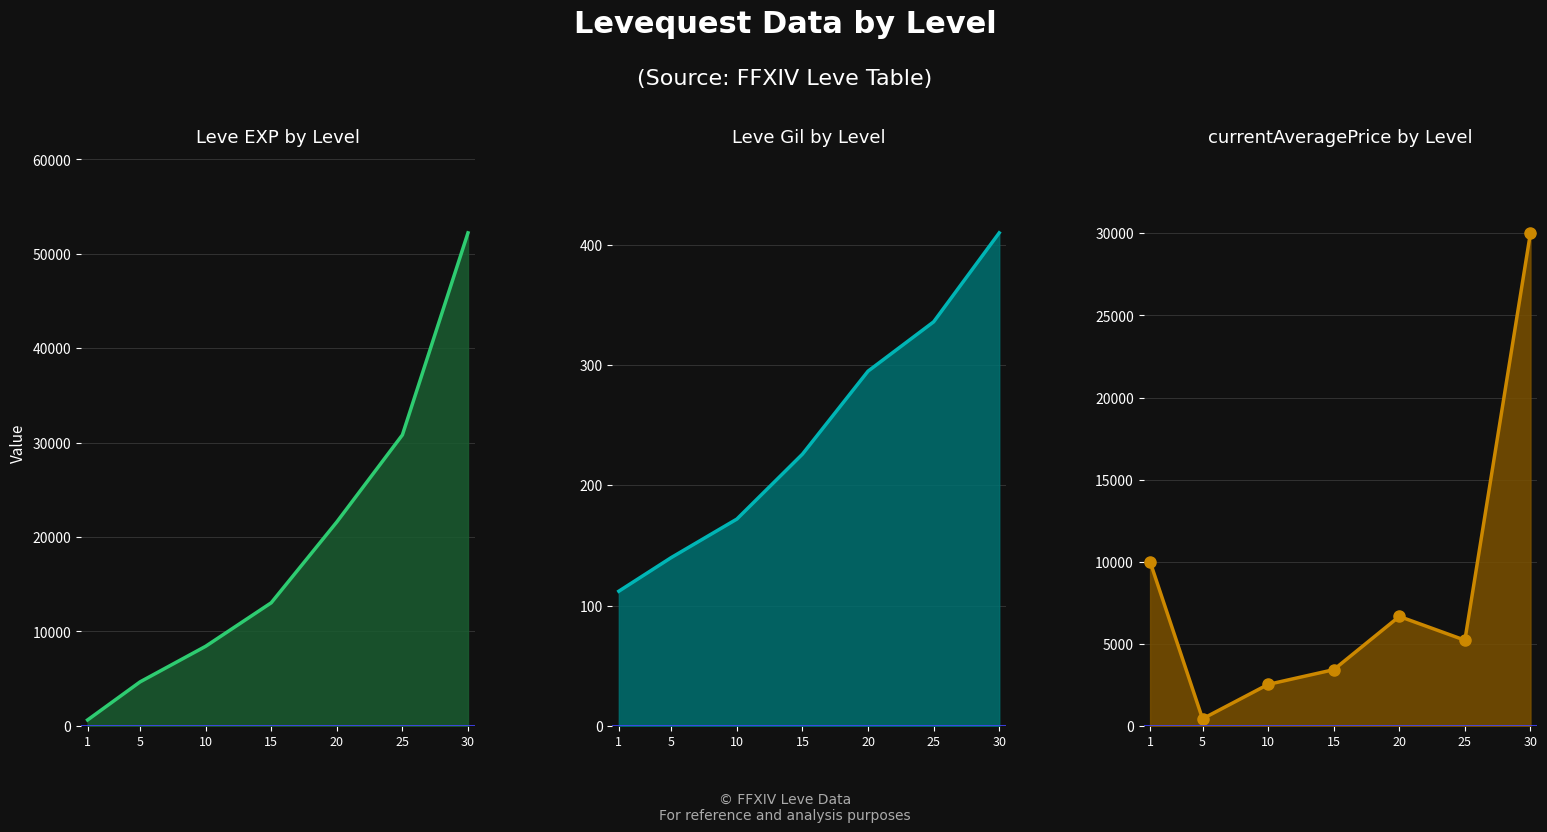

At how many categories does at least one series exceed 34014?

1